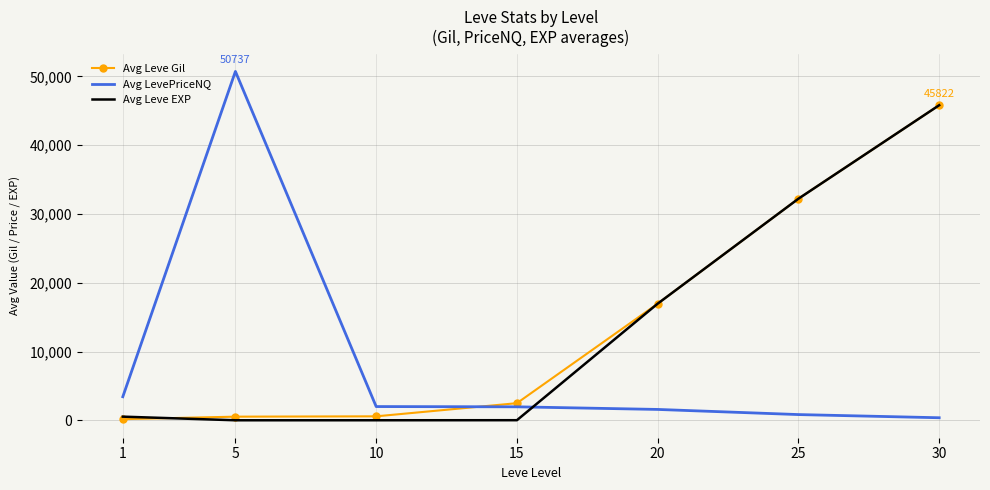

How many times do Avg LevePriceNQ and Avg Leve EXP cross each other?

1